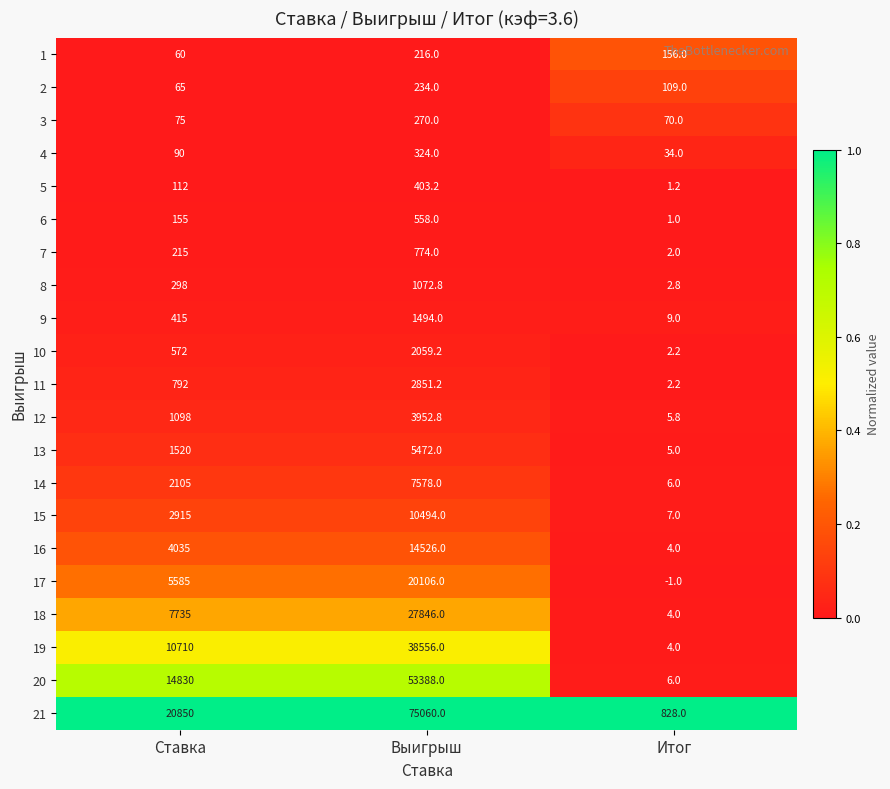

List the series in order of their peak value, highest first.

21, 20, 19, 18, 17, 16, 15, 14, 13, 12, 11, 10, 9, 8, 7, 6, 5, 4, 3, 2, 1